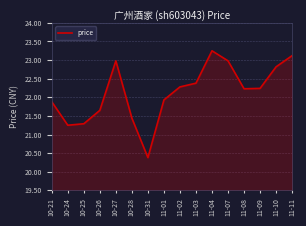

What is the sum of the values at 10-27 and 11-08?

45.2